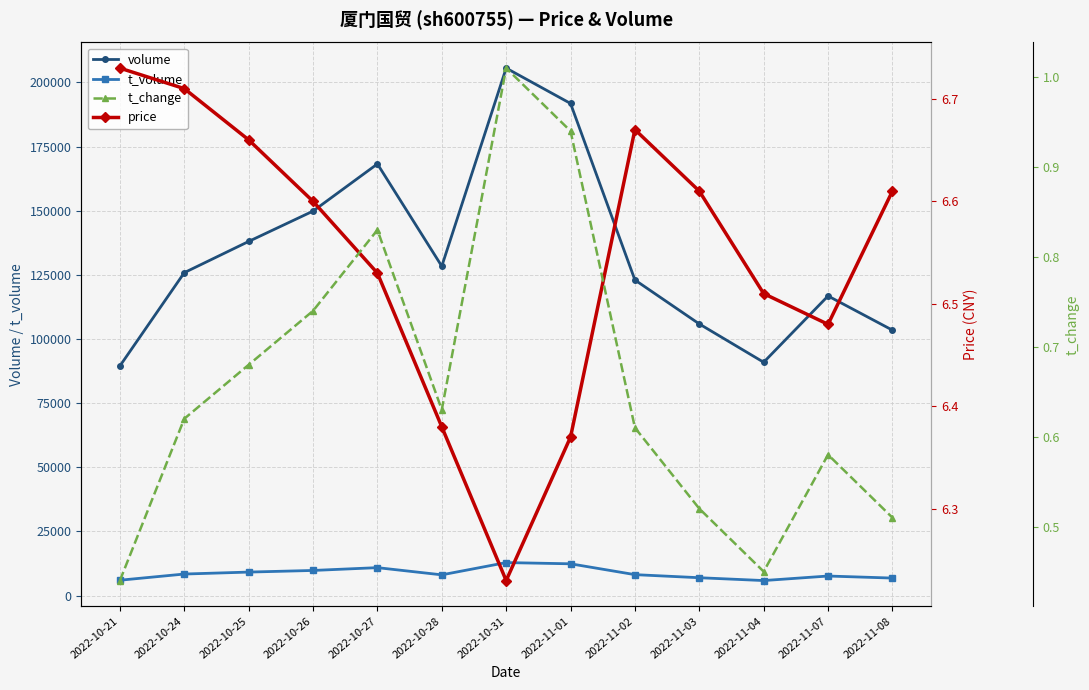

True or false: t_change and t_volume intersect in this chart.

False